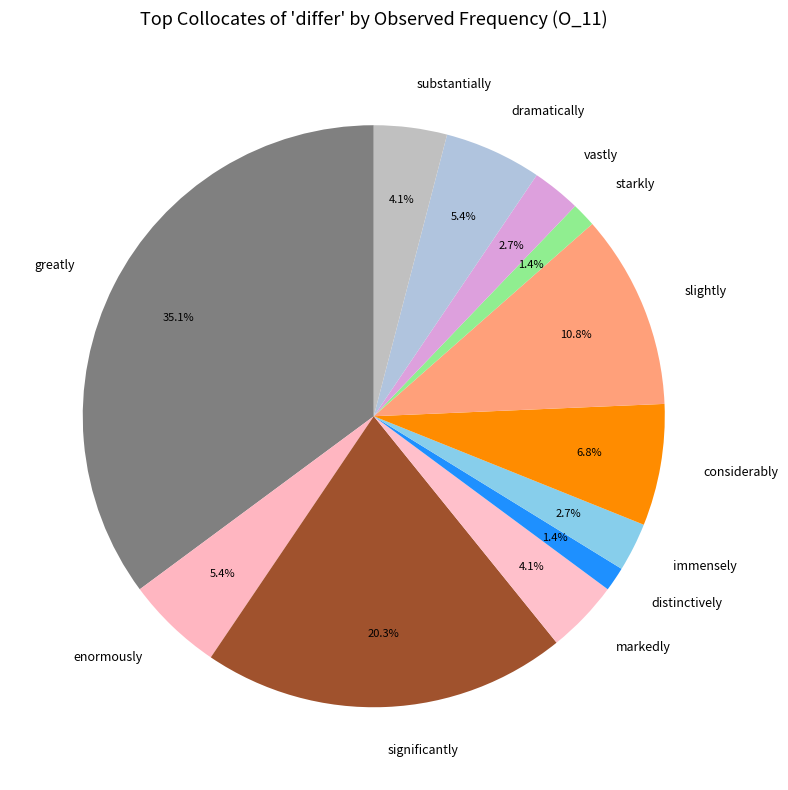

Which slice is the largest?

greatly